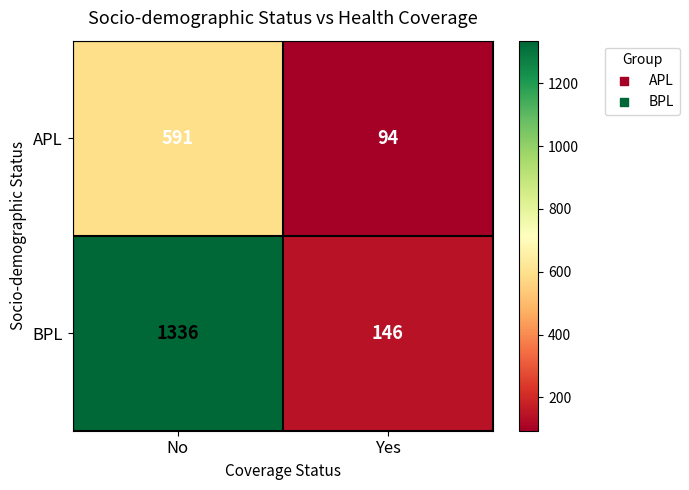

What is the approximate value of BPL at Yes, to the nearest 10?

150